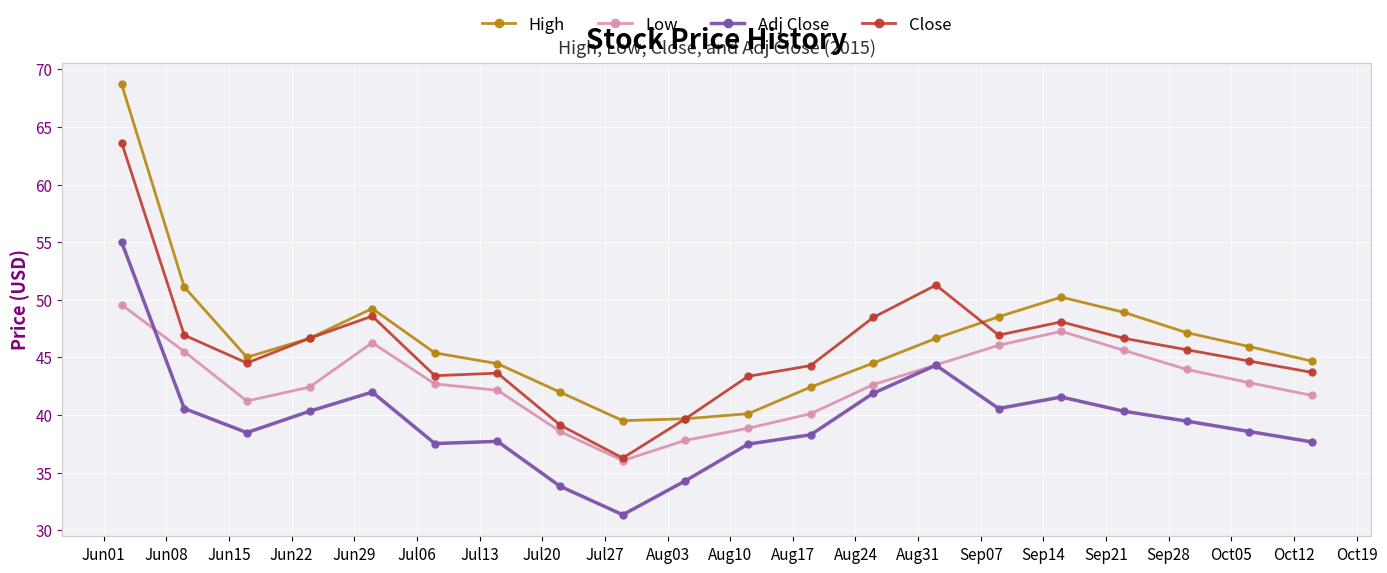

At how many categories does at least one series exceed 33?

20